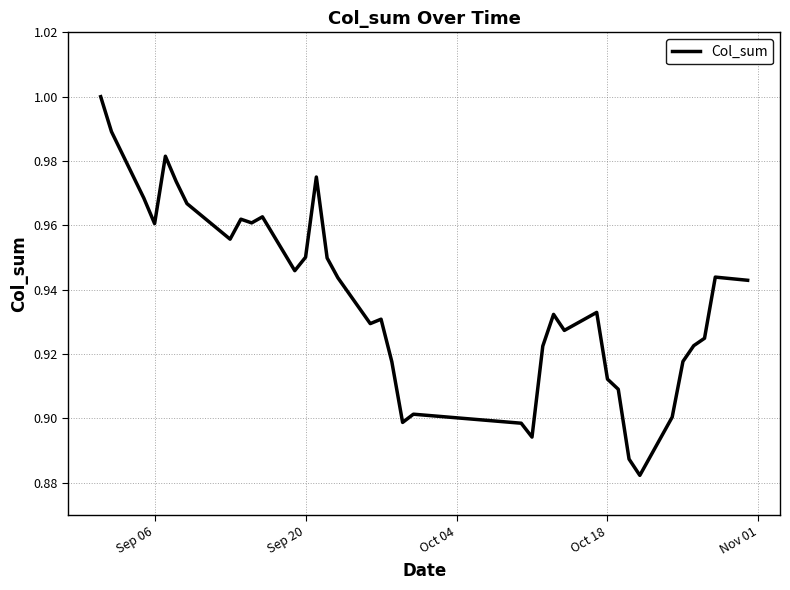

Where is the first local minimum?

Sep 06